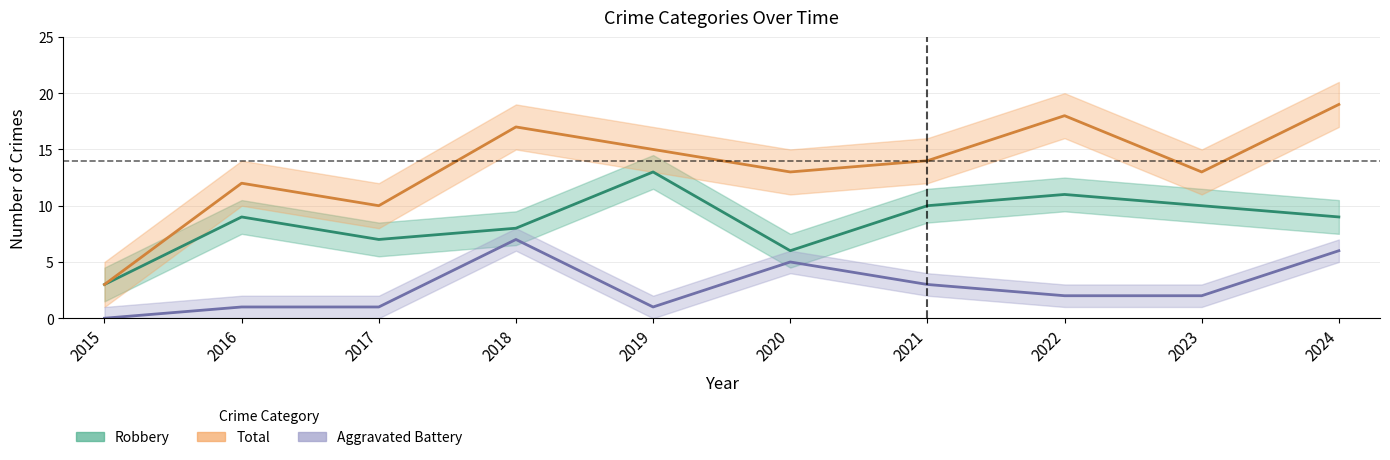

How many data points in Total are above 14?

4